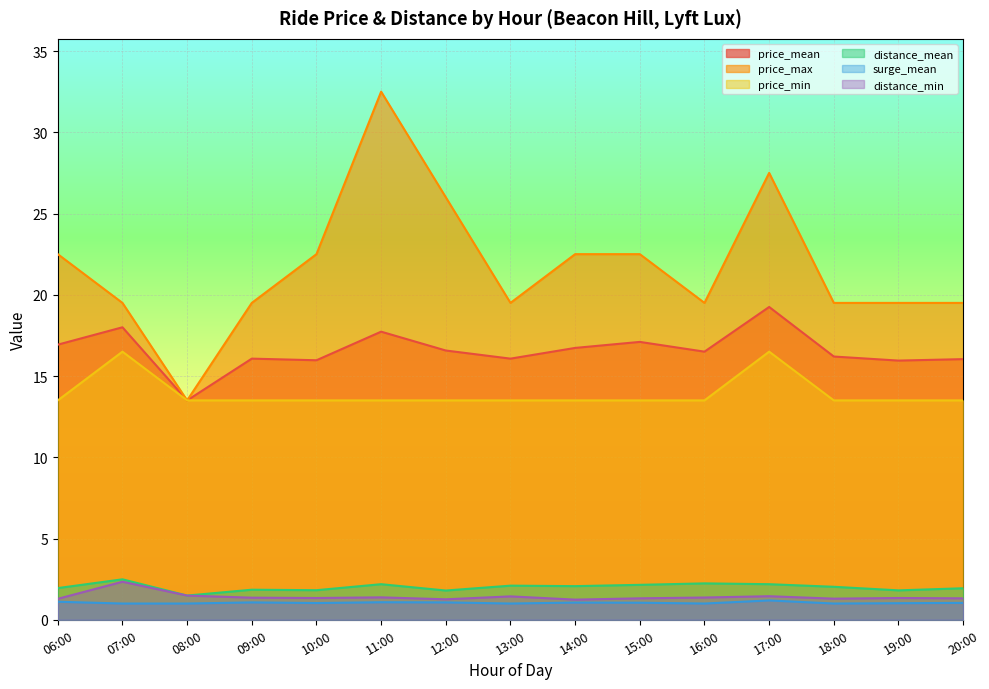

Which category has the highest value in the distance_min series?

07:00